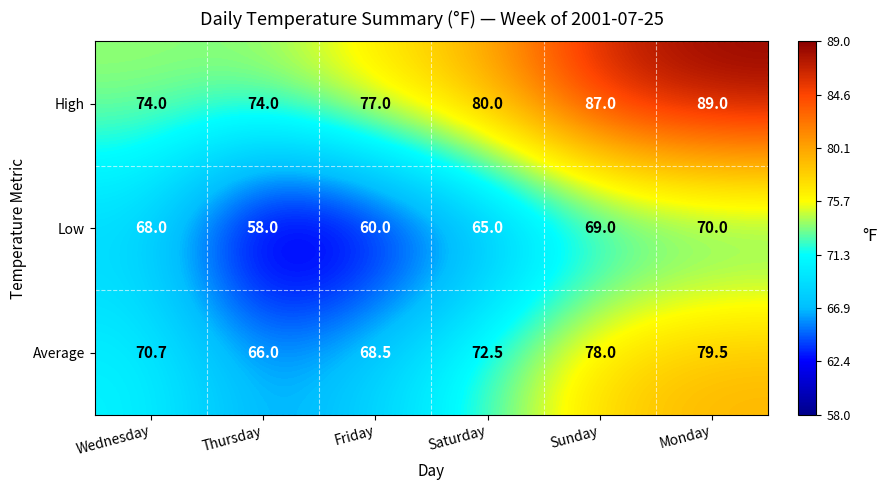

What is the total value across all series at Saturday?

217.5